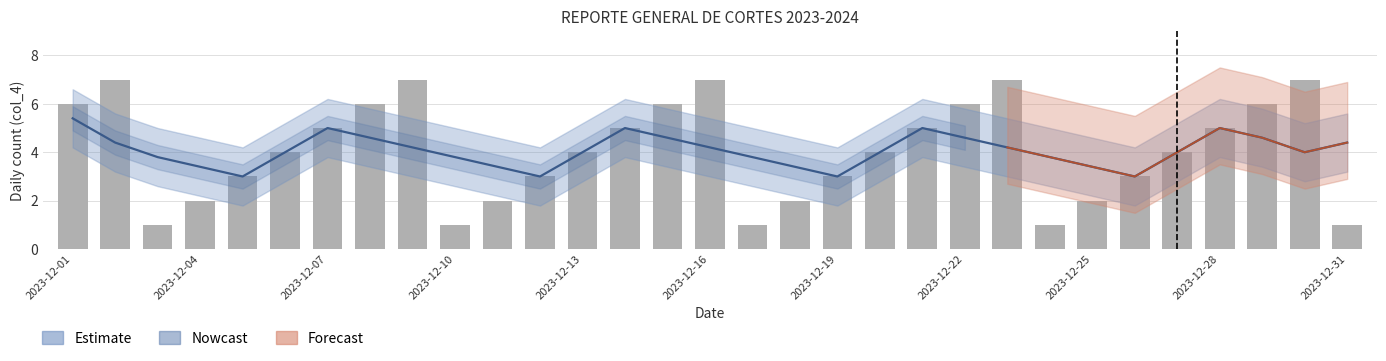

What is the value of the Estimate bar at the 19th from the left?

3